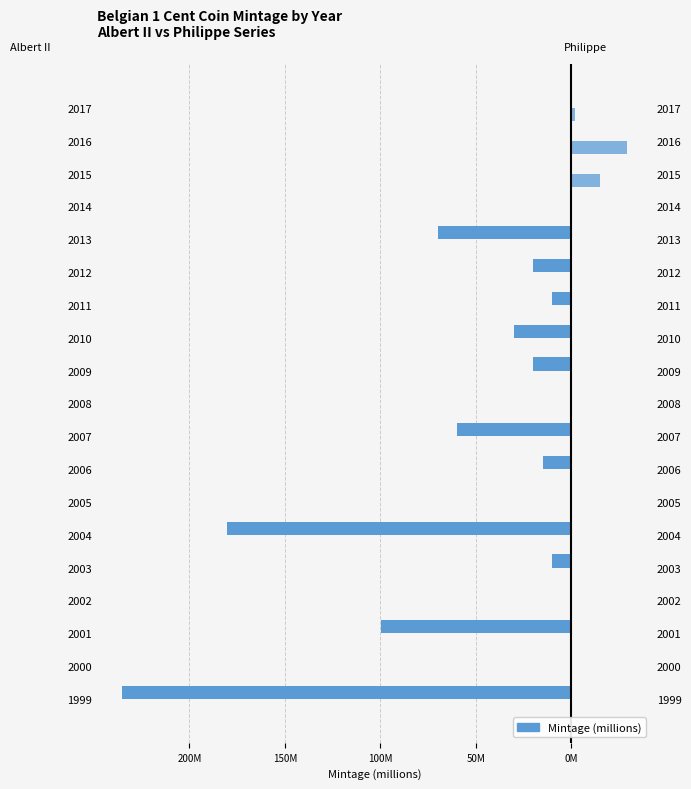

Is the value of Albert II at 2006 greater than the value of Philippe at 2005?

No